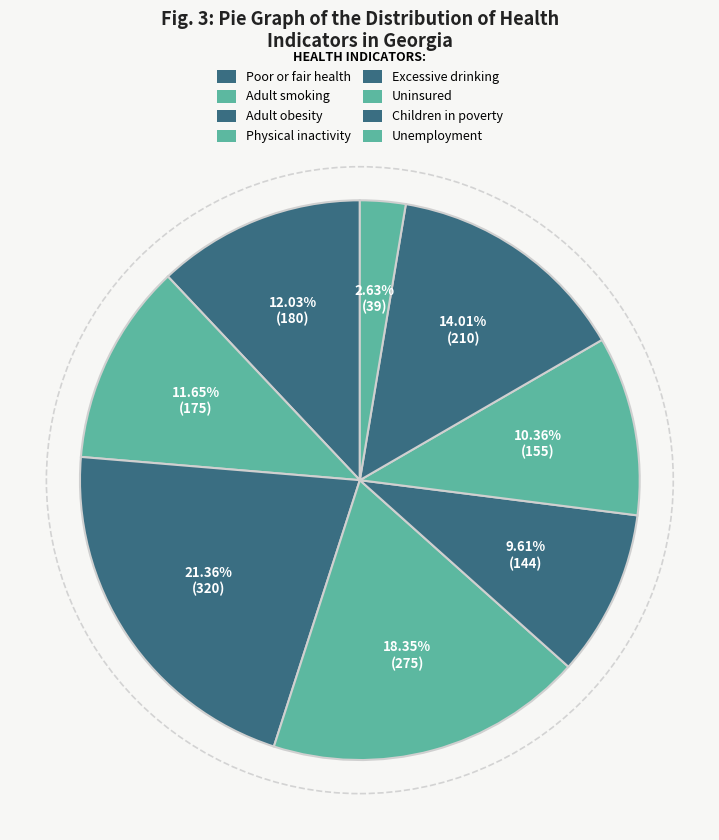

To the nearest percent, what portion does Excessive drinking represent?

10%